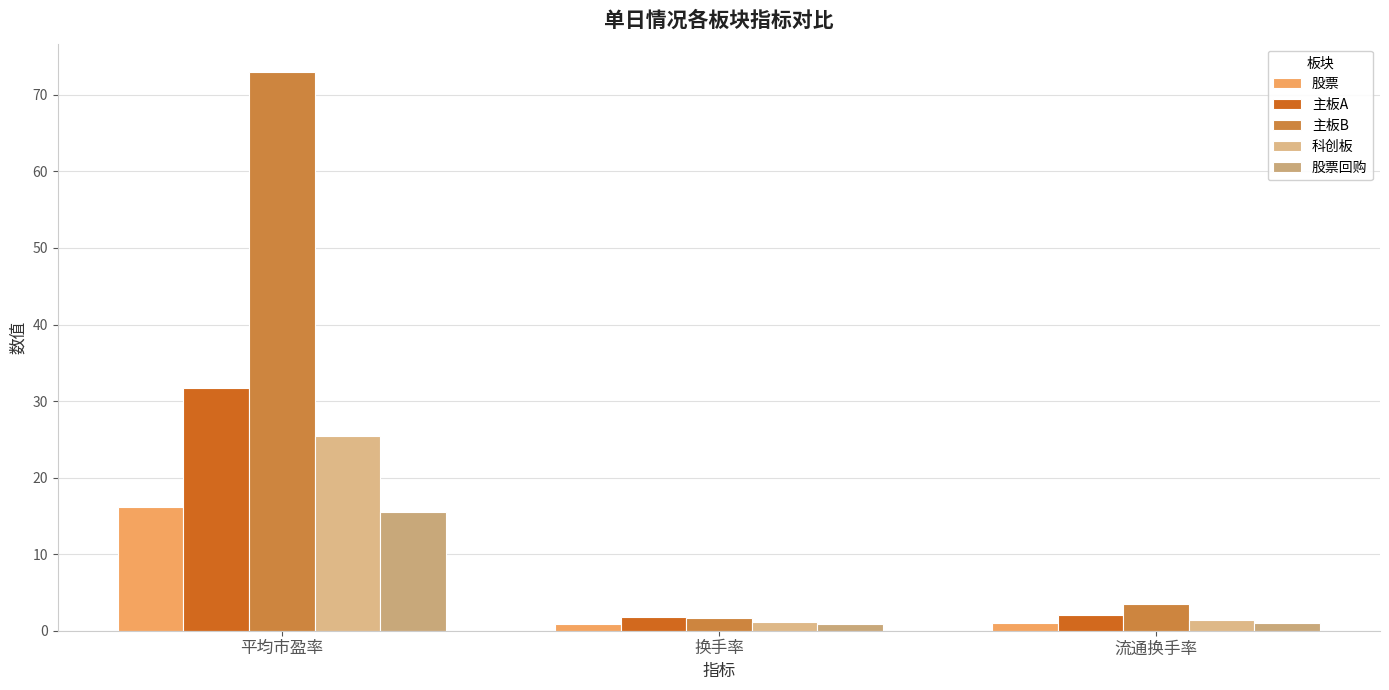

Which series has the largest total across all categories?

主板B